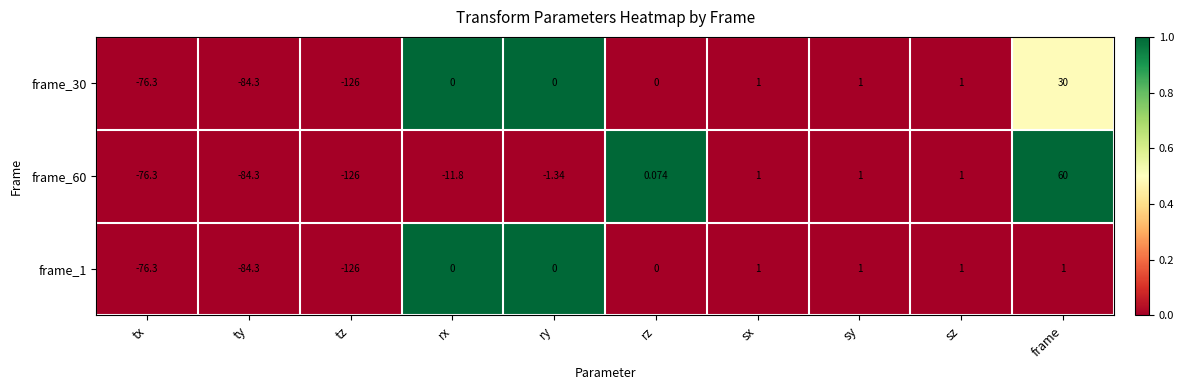

Is the value of frame_1 at sx greater than the value of frame_30 at ry?

Yes